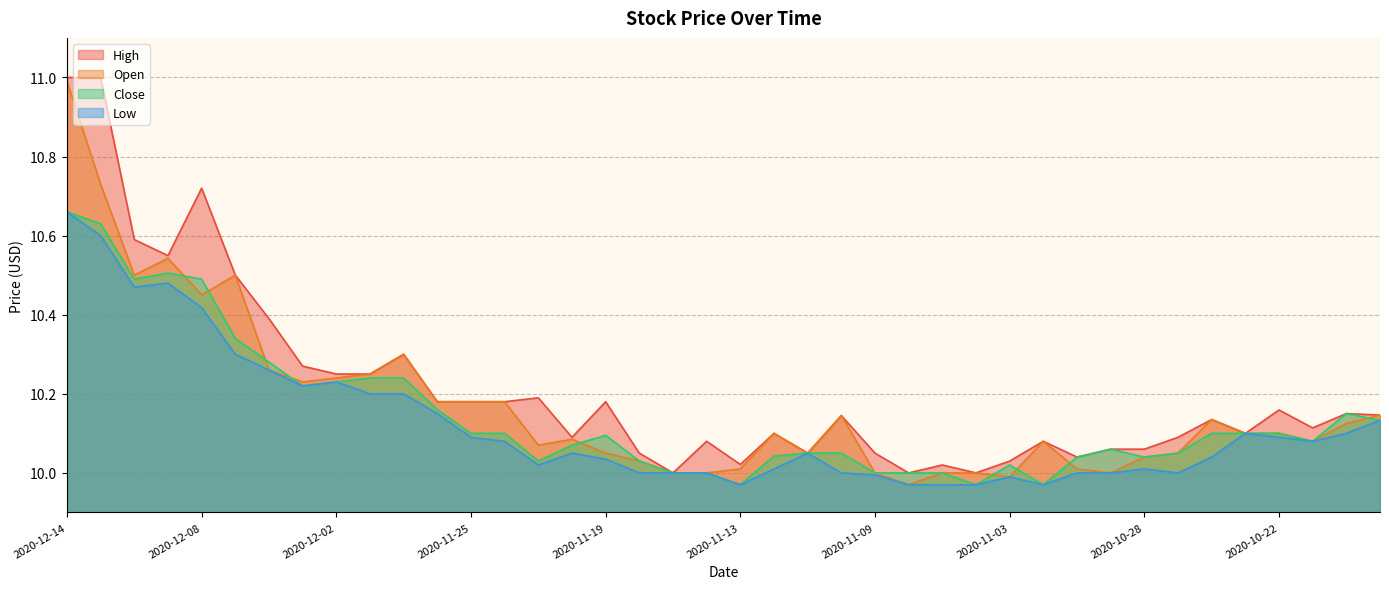

Which series has the largest total across all categories?

High